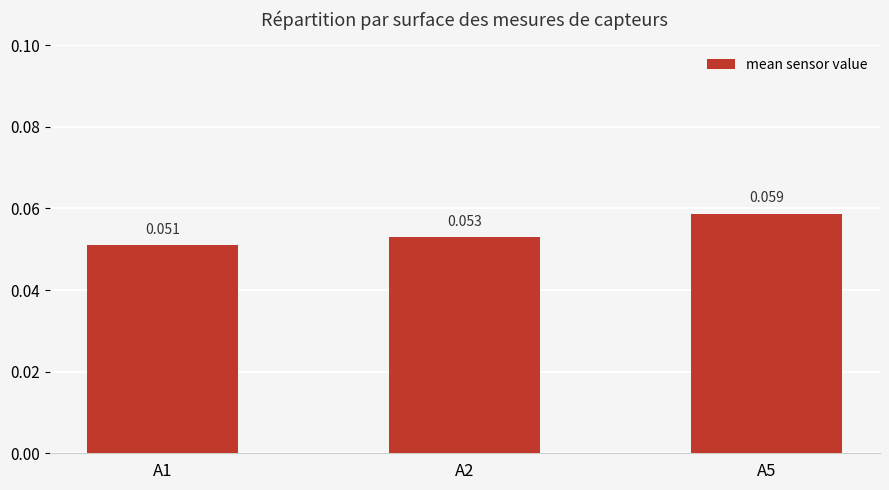

What is the minimum value shown in the chart?

0.1